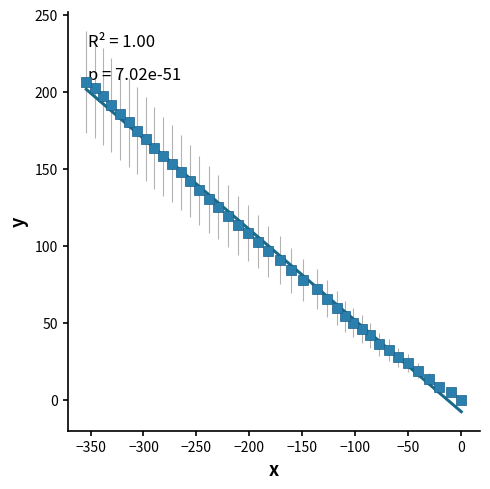

What is the range of Y values (max minus min)?

206.5